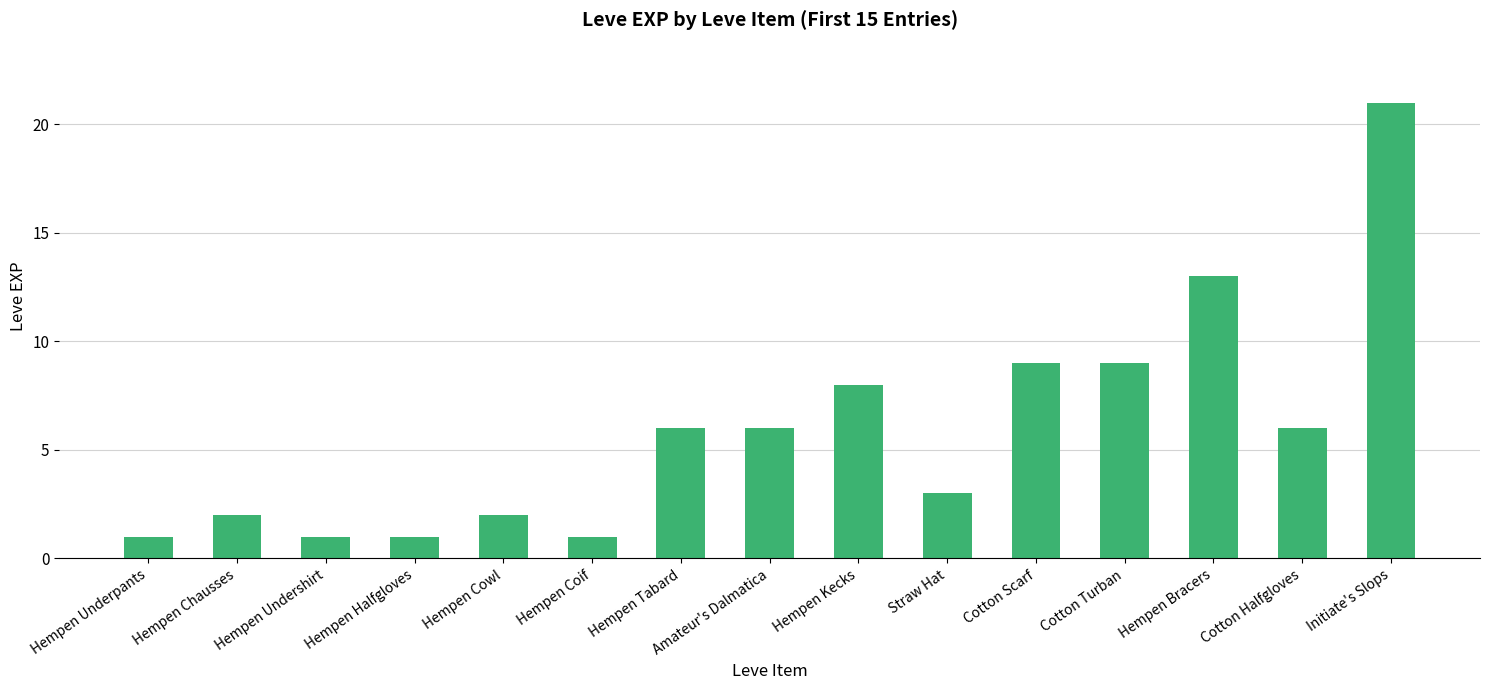

Is it true that the value at Hempen Cowl is 2?

True